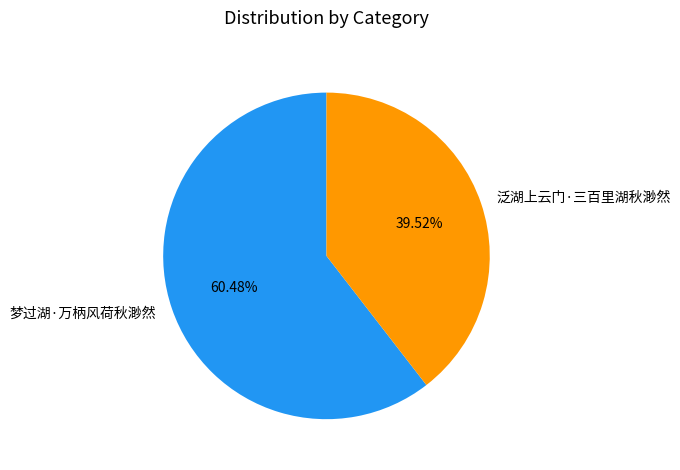

To the nearest percent, what portion does 泛湖上云门·三百里湖秋渺然 represent?

40%